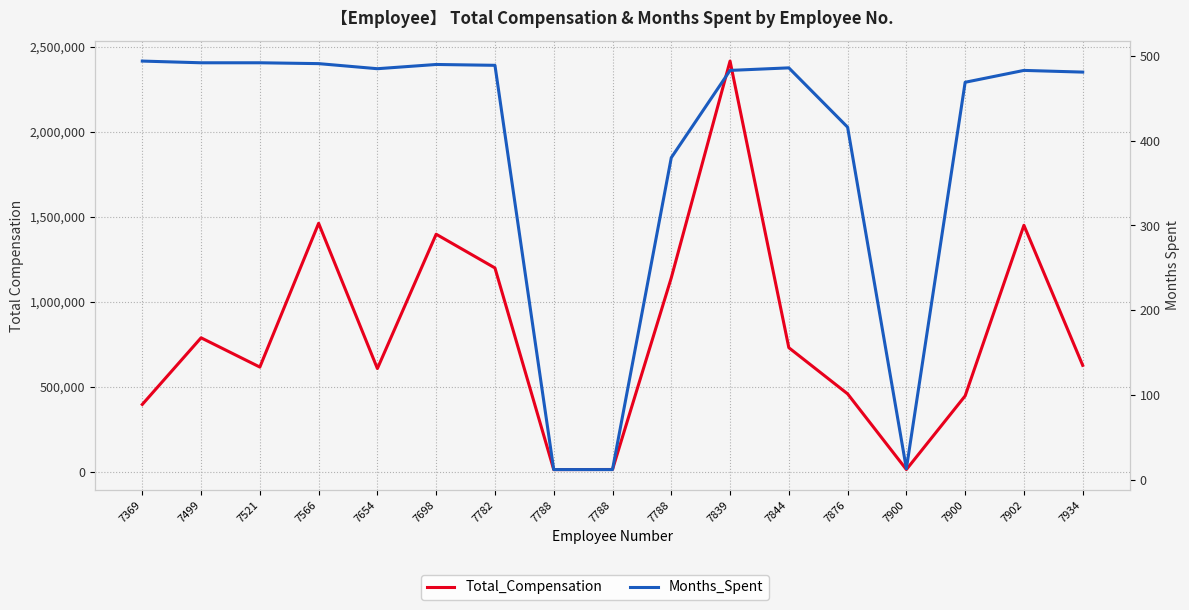

What is the difference between the highest and lowest values at 7934?

624819